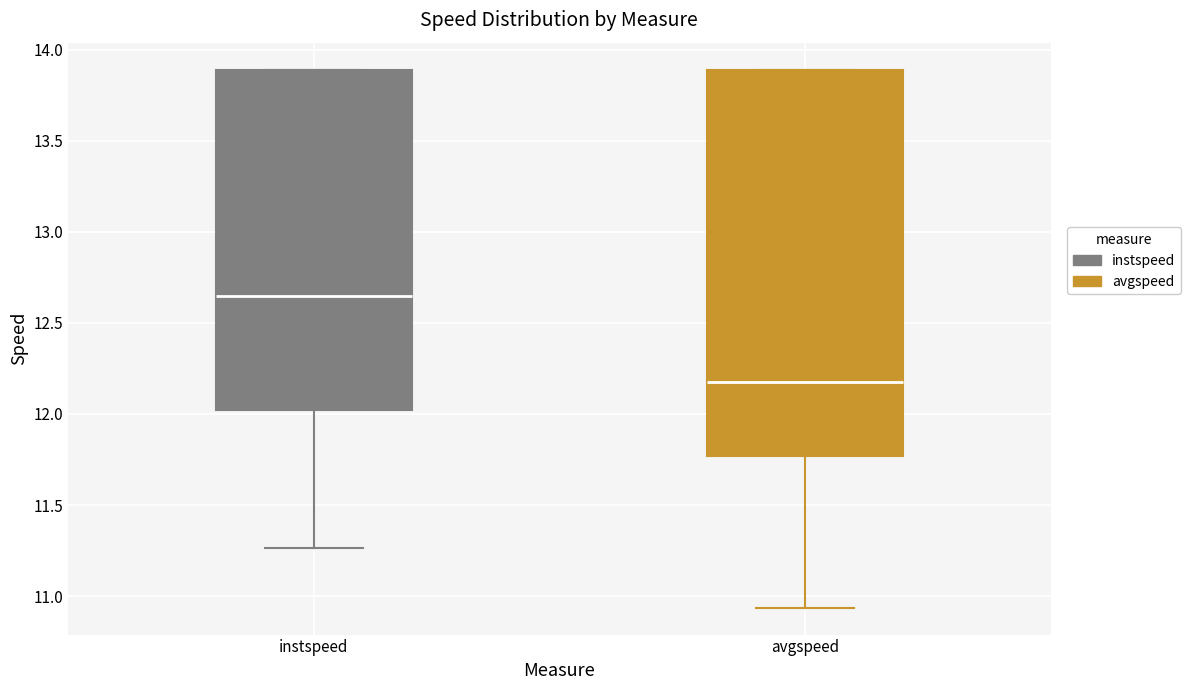

Where does the lower whisker of the box for avgspeed end on the y-axis? The values are not printed on the chart, so give them approximately, as read against the axis.

10.95